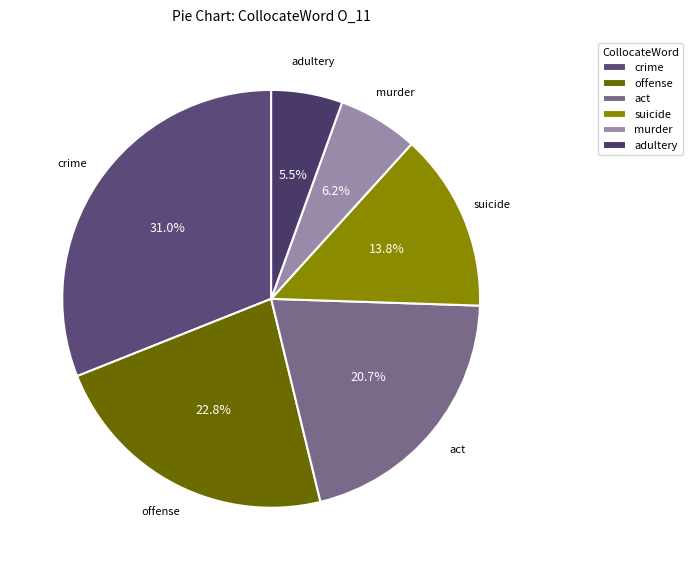

Between suicide and adultery, which is larger?

suicide